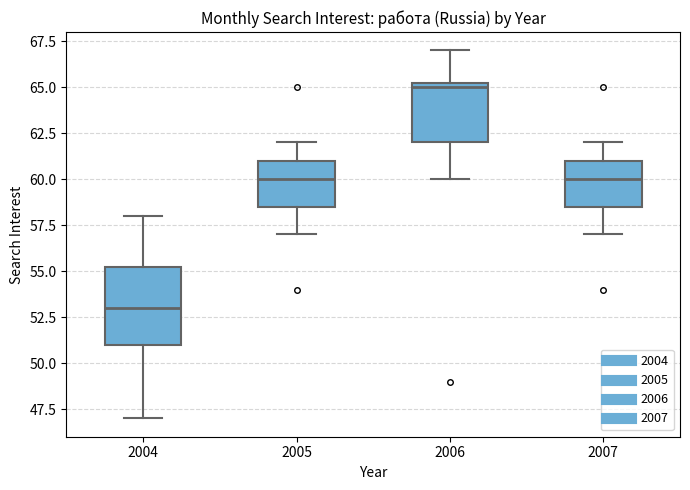

Which box's median line is the lowest?

2004